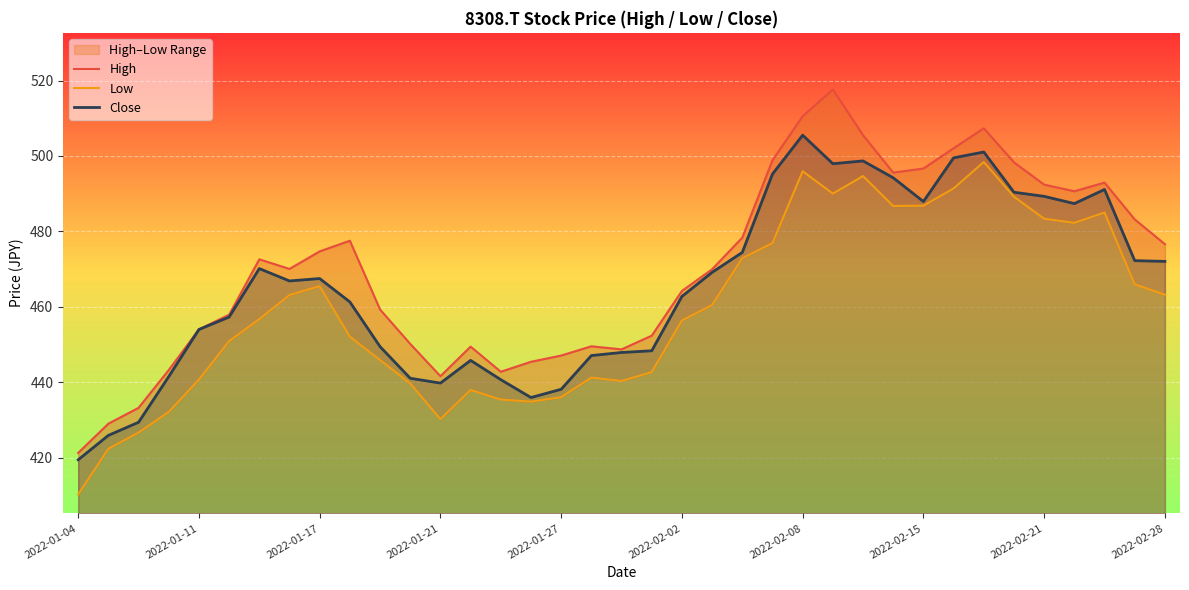

What is the average value of the Low series?

459.0